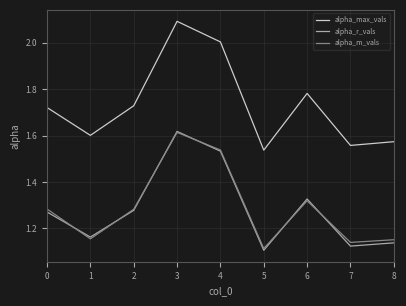

Is the value of alpha_max_vals at 1 greater than the value of alpha_r_vals at 6?

Yes